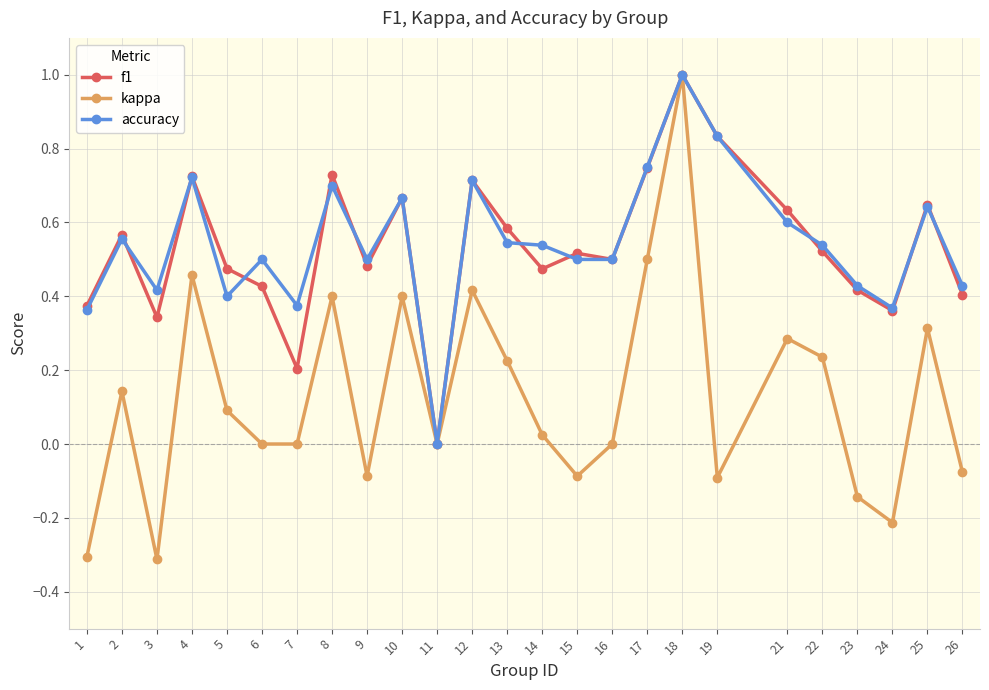

What is the sum of the f1 values at 15 and 2?

1.1